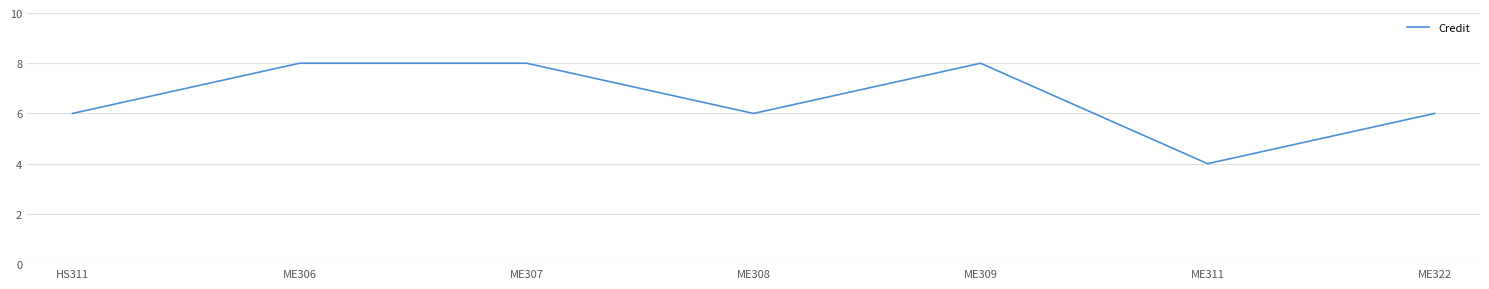

At which category does the data reach its first local valley?

ME308